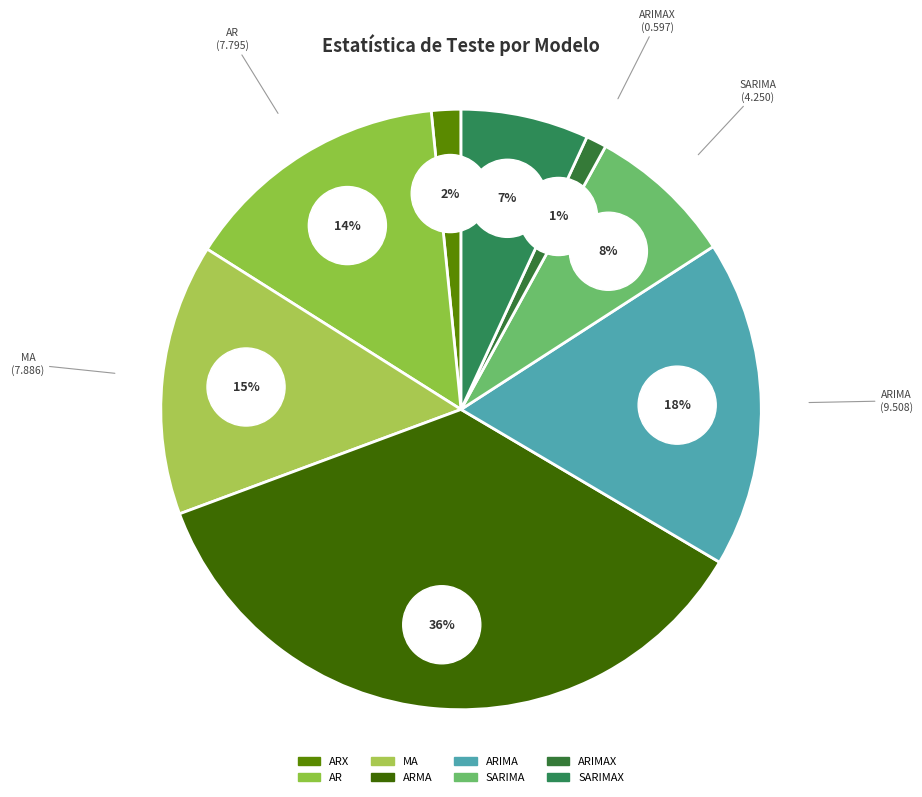

Rank the categories by value from highest to lowest.

ARMA, ARIMA, MA, AR, SARIMA, SARIMAX, ARX, ARIMAX